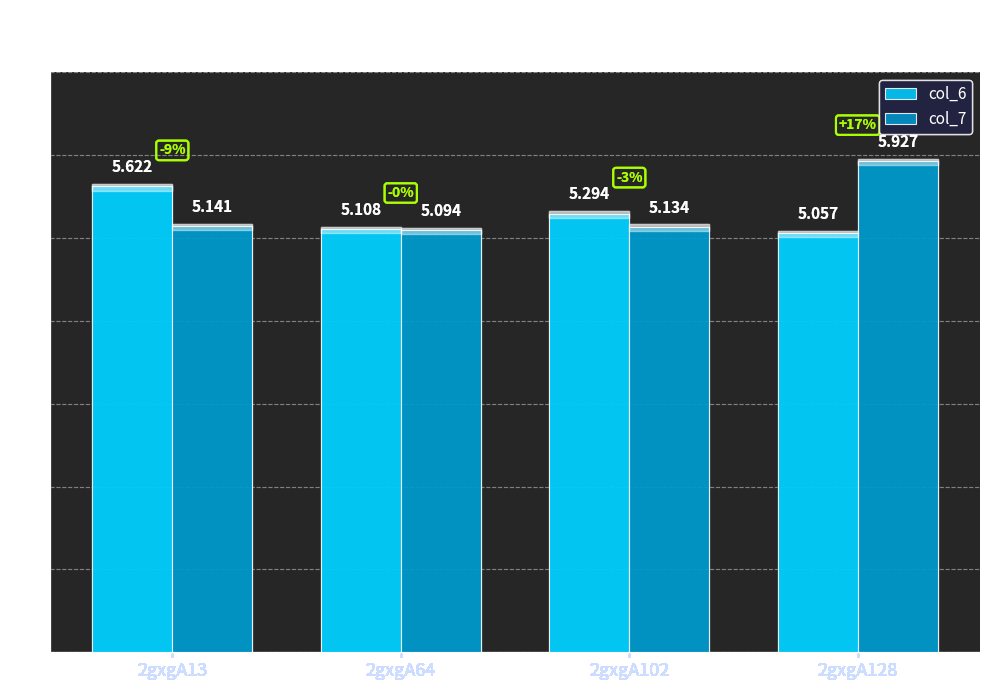

Is the value of col_6 at 2gxgA128 greater than the value of col_7 at 2gxgA128?

No